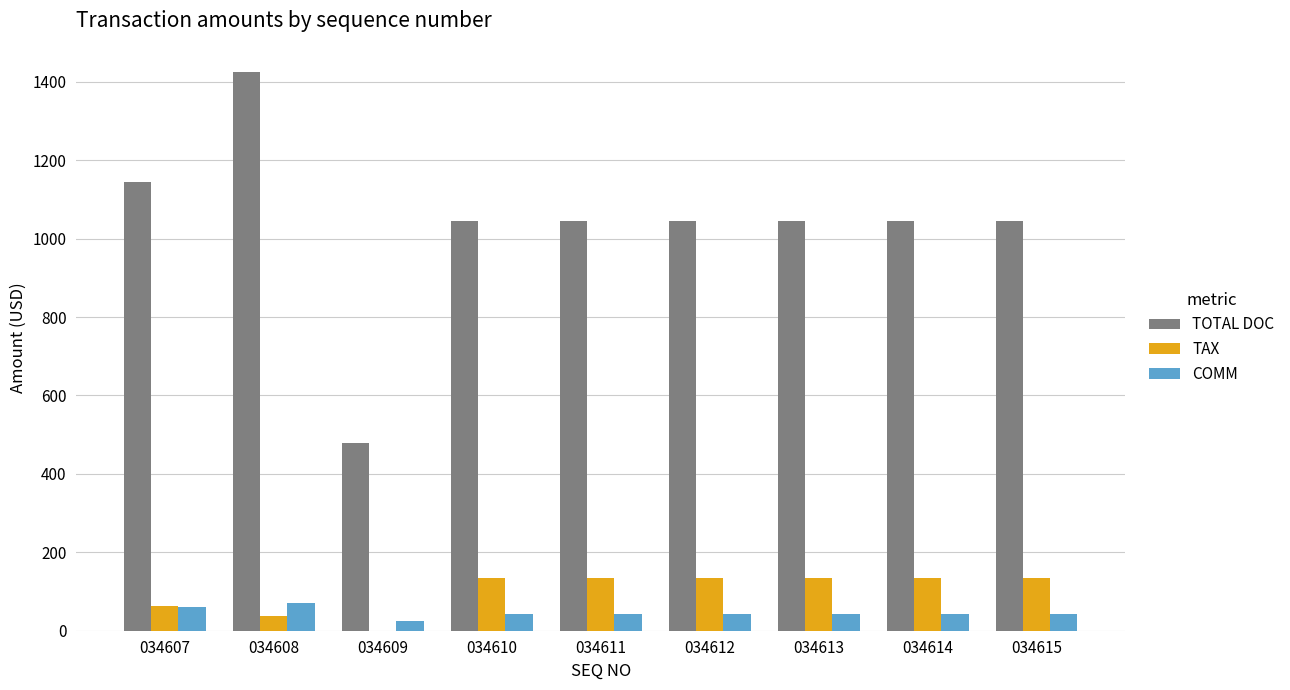

What is the average value of the TOTAL DOC series?

1035.3